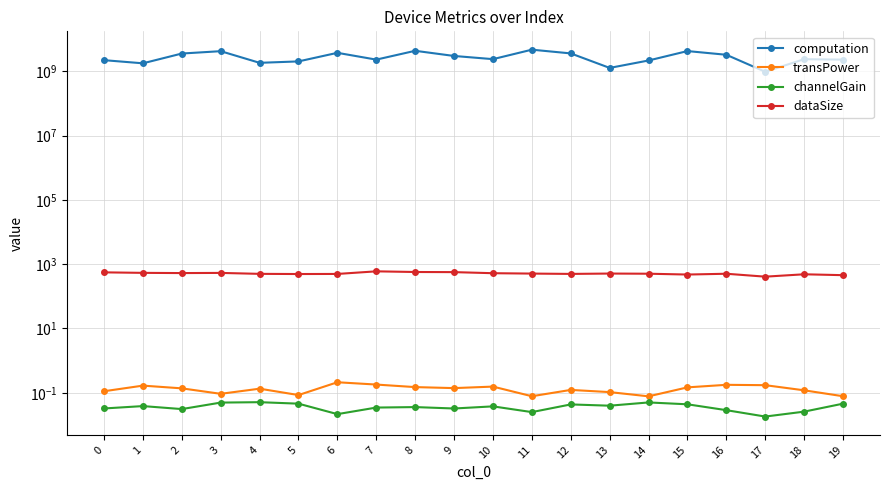

At which category does transPower reach its first local valley?

3